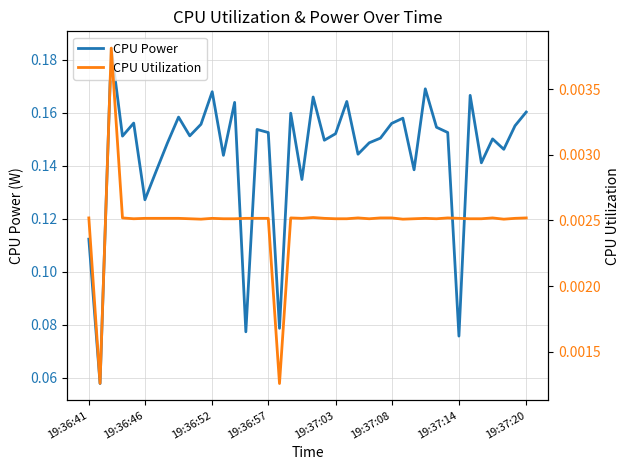

How many distinct data groups are displayed?

2